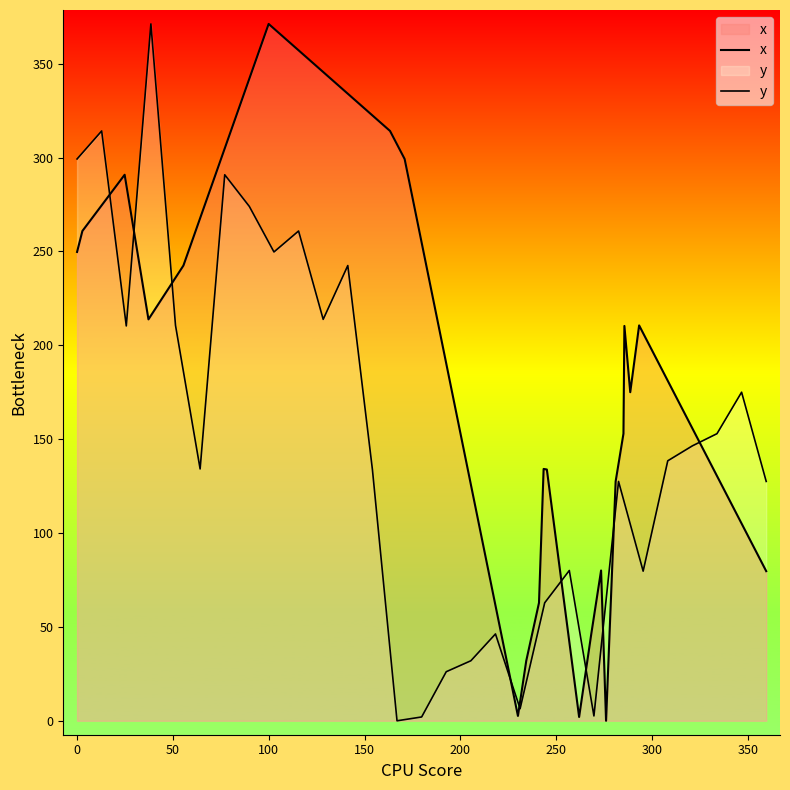

What is the average value of the y series?

152.1